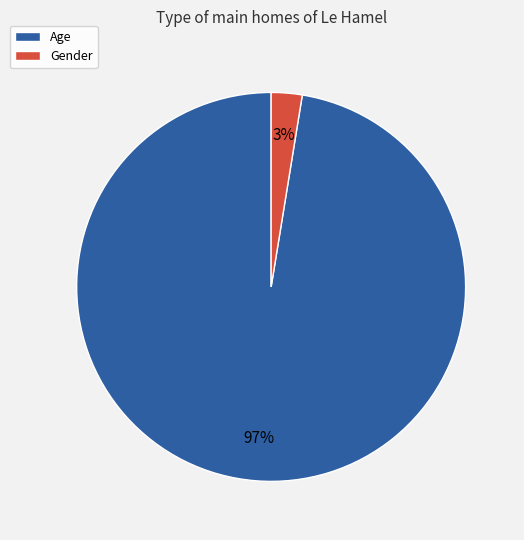

What percentage is the Gender slice, to the nearest percent?

3%